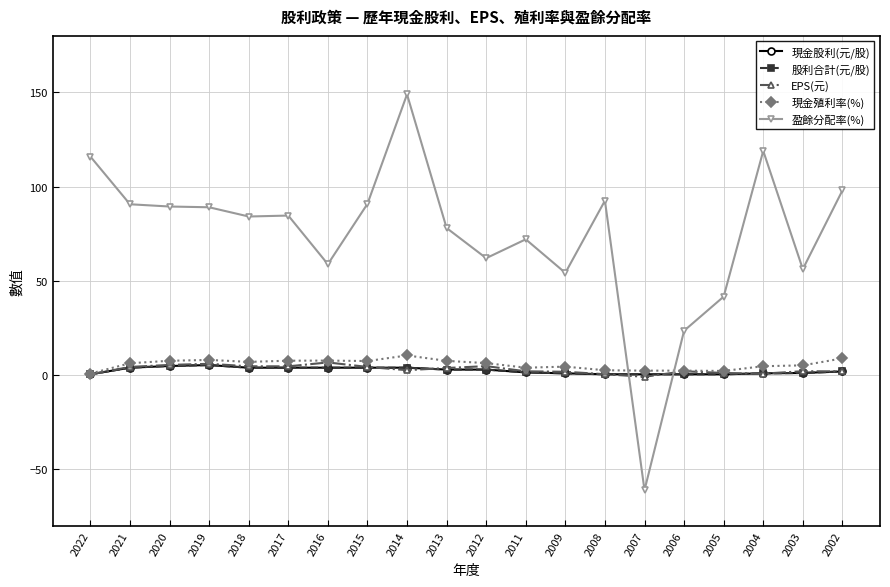

Is it true that 現金殖利率(%) equals 4.8 at 2004?

True